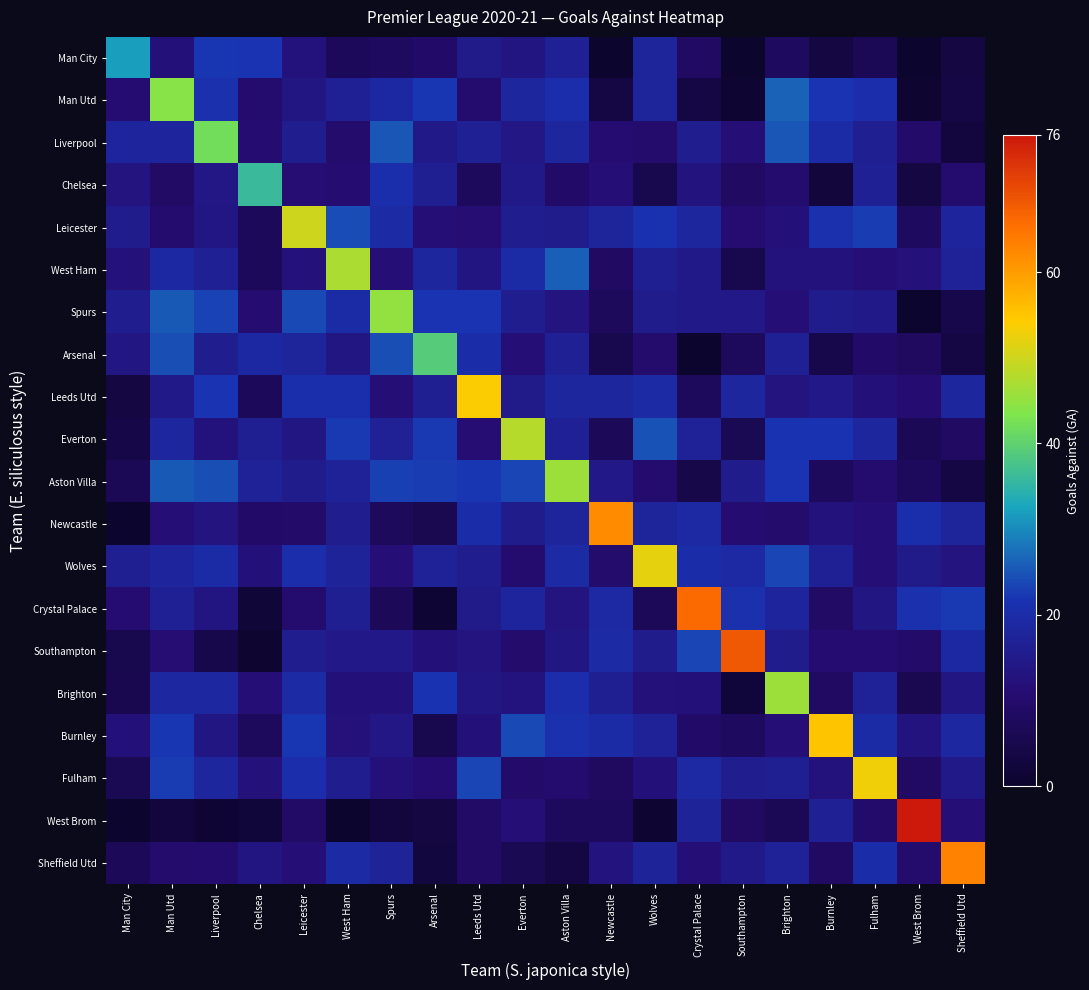

Rank the series by their maximum value, from lowest to highest.

Man City, Chelsea, Arsenal, Liverpool, Man Utd, Spurs, Aston Villa, Brighton, West Ham, Everton, Leicester, Wolves, Fulham, Leeds Utd, Burnley, Newcastle, Sheffield Utd, Crystal Palace, Southampton, West Brom